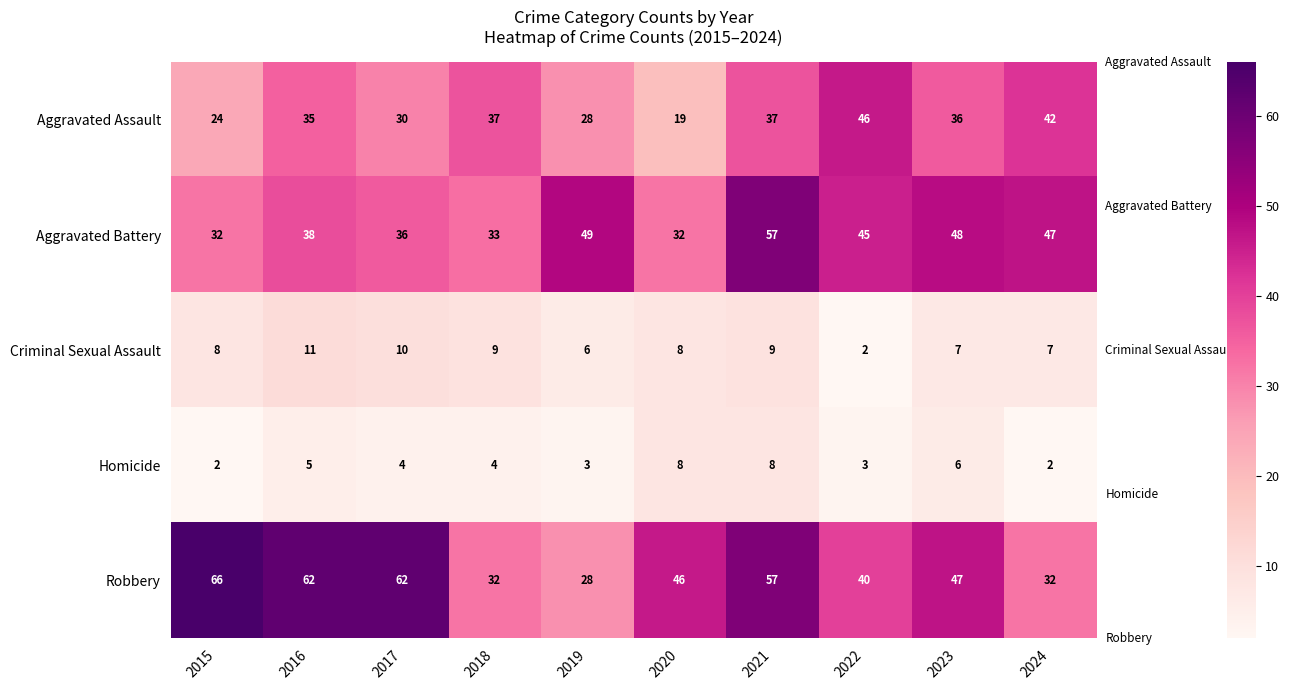

Between 2015 and 2022, which series saw the biggest shift?

Robbery